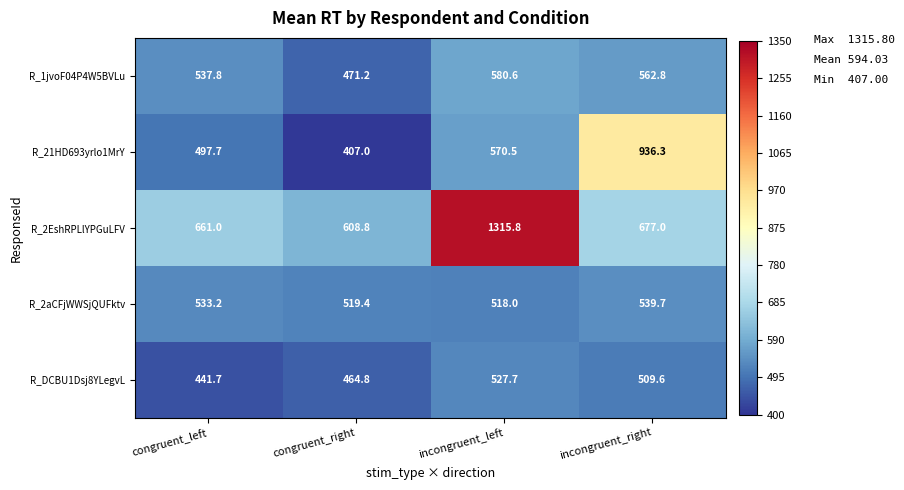

Read the R_21HD693yrlo1MrY value at incongruent_right.

936.3